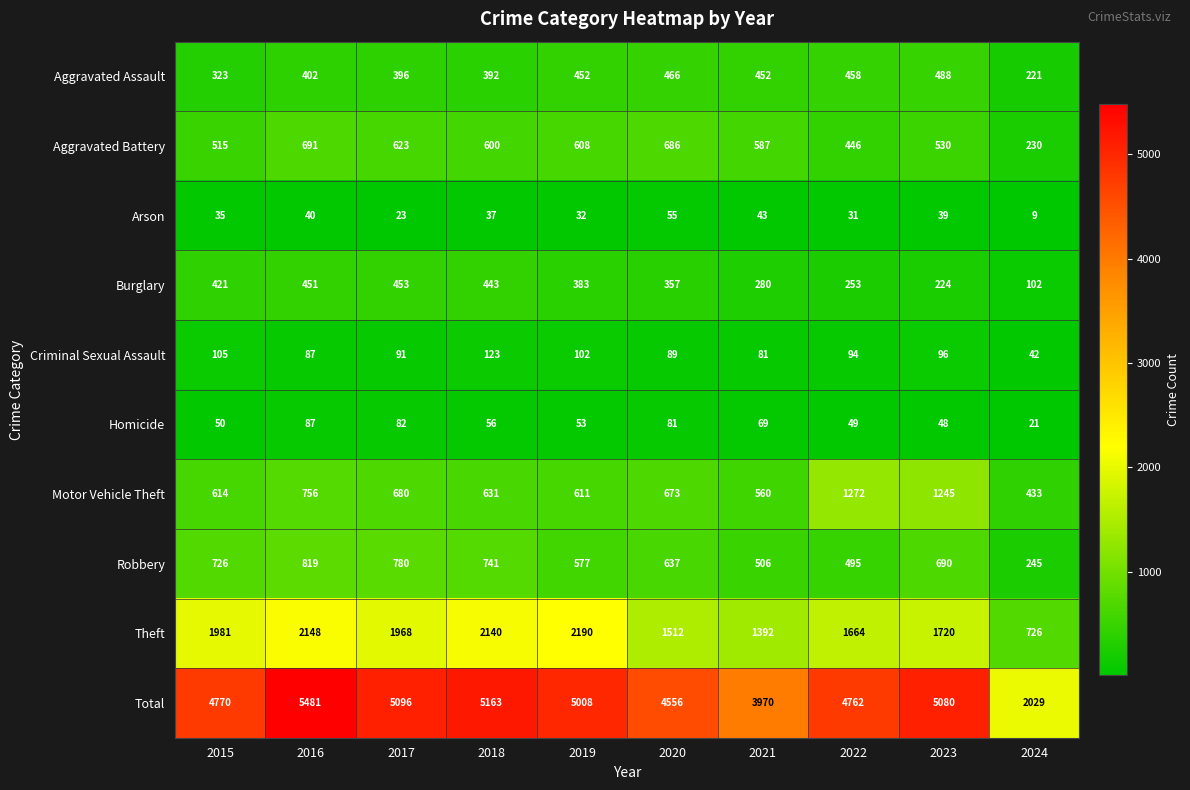

At which category is the sum across all series the highest?

2016